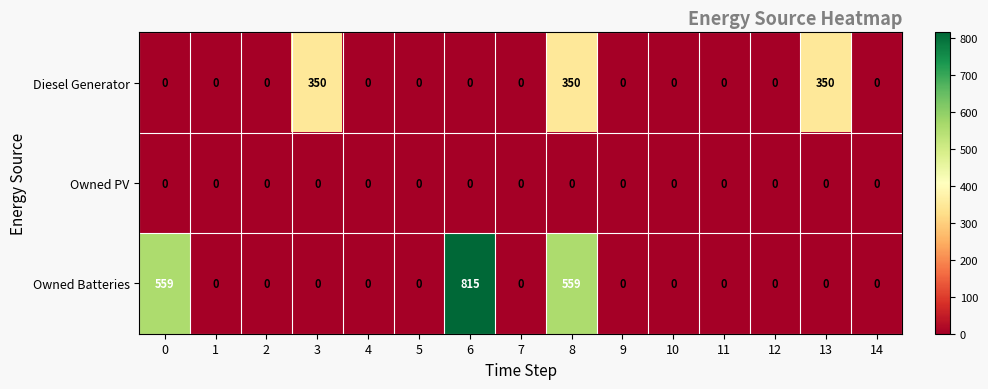

Rank the series by their maximum value, from highest to lowest.

Owned Batteries, Diesel Generator, Owned PV